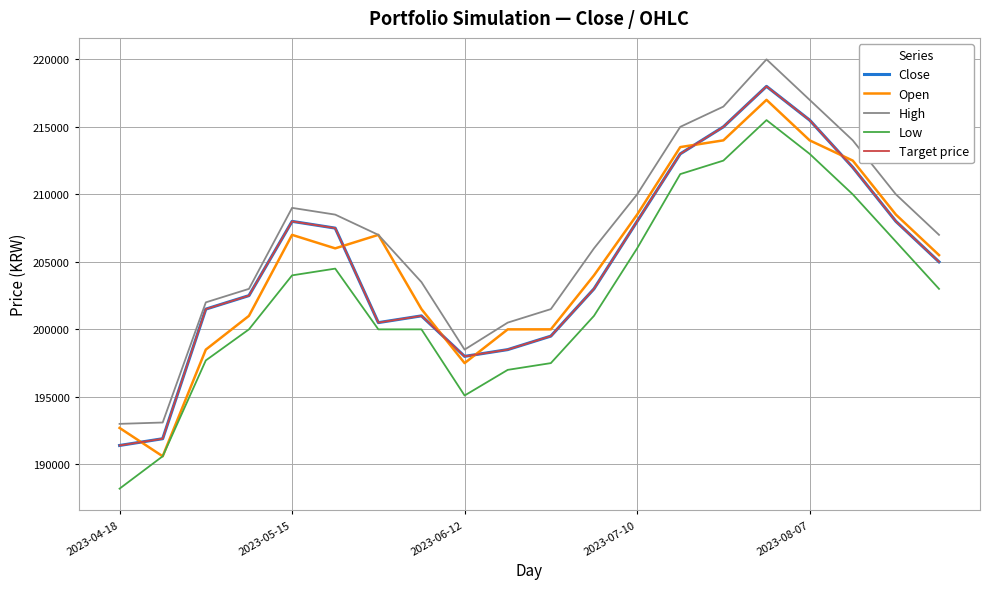

Does the chart have visible grid lines?

Yes